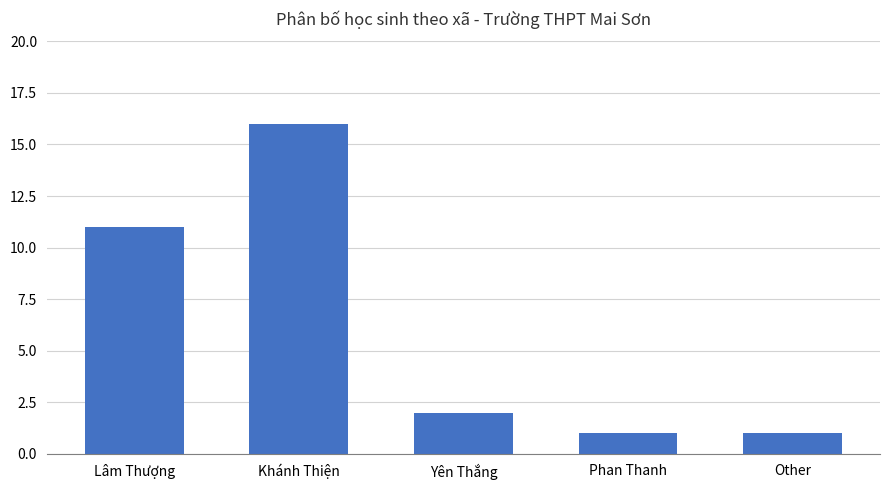

What is the sum of all values?

31